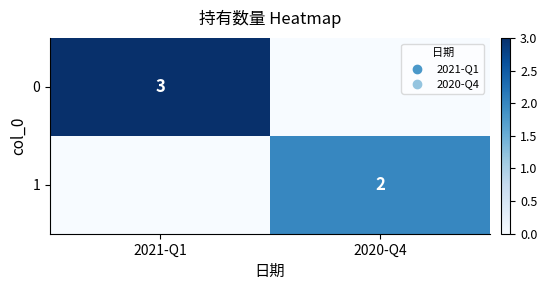

At how many categories does at least one series exceed 0?

2